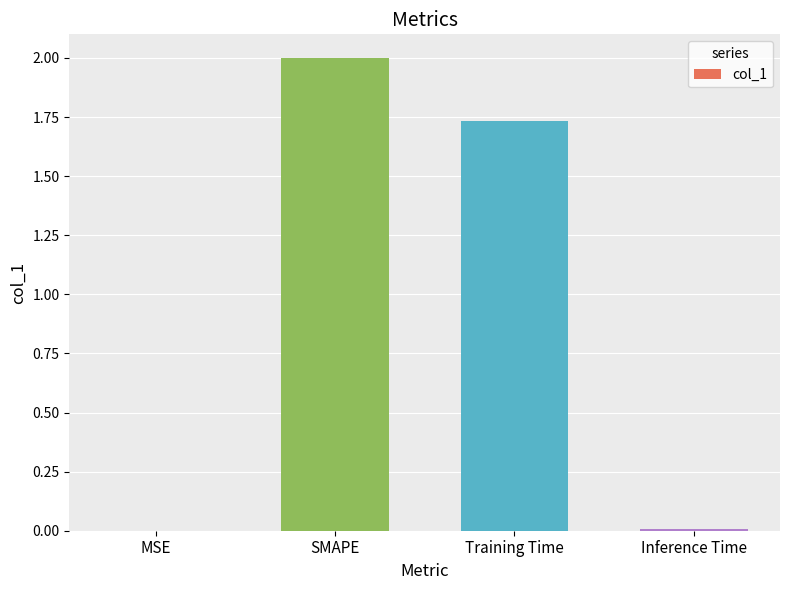

Between Training Time and Inference Time, which is larger?

Training Time